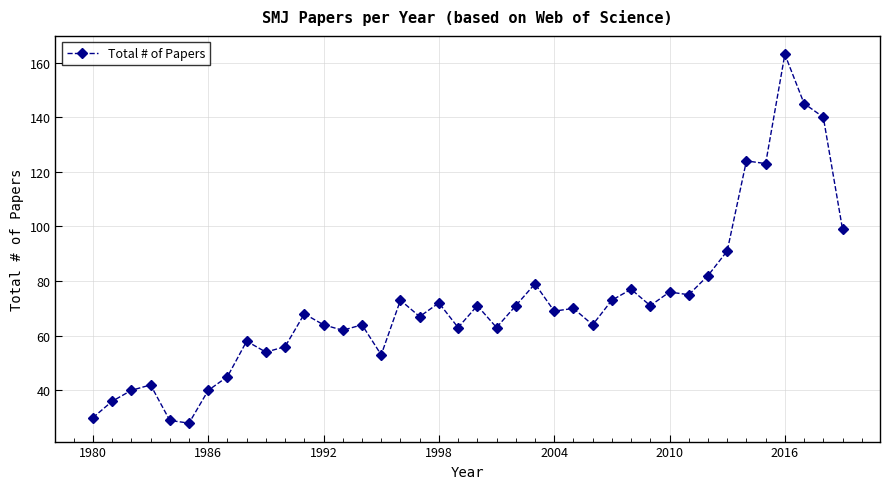

True or false: the data has more than 2 interior local peaks.

True